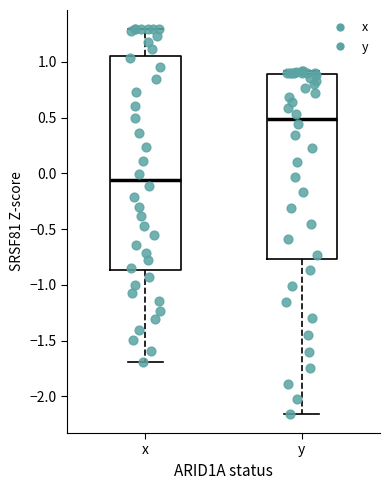

Reading left to right, read every box against the y-axis: the position of its median line, the range the box covers, and the ends of its whiskers. The values are not printed on the chart, so give them approximately, as read against the axis.

x: median -0.05, box -0.85 to 1.05, whiskers -1.70 to 1.30
y: median 0.50, box -0.75 to 0.90, whiskers -2.15 to 0.90 (just above the box's upper edge)